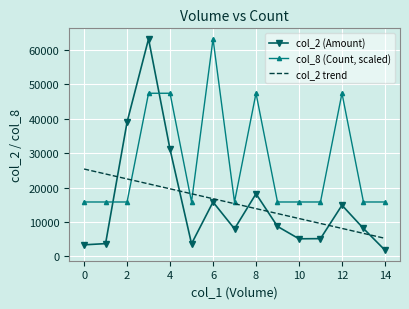

Count the number of categories in the chart.

15